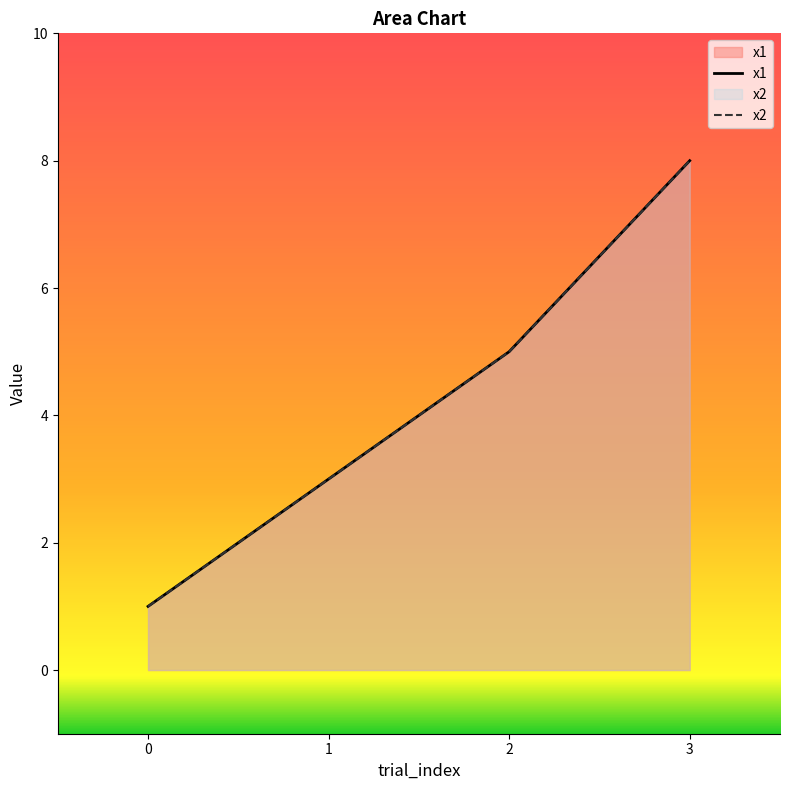

Rank the series at 3 from highest to lowest value.

x1, x2